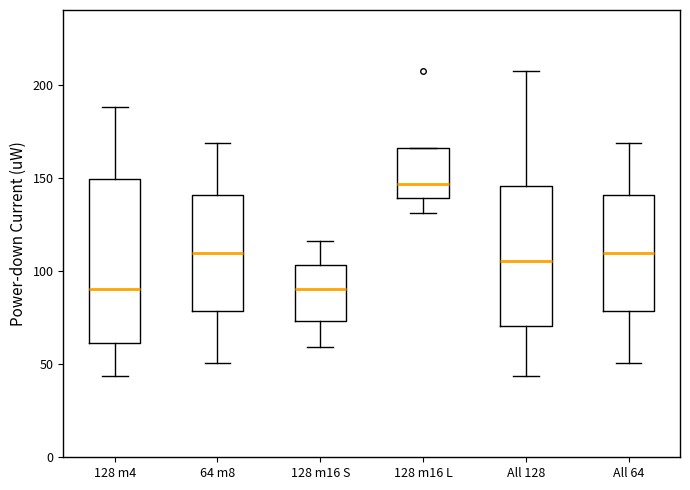

Where does the median line of the box for All 128 sit on the y-axis? The values are not printed on the chart, so give them approximately, as read against the axis.

105